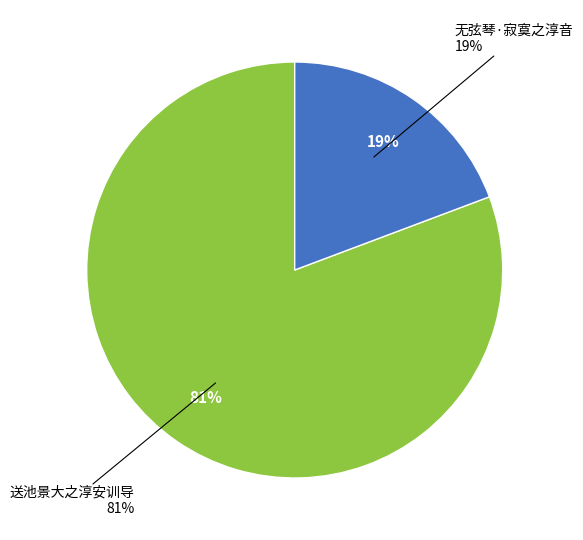

What percentage is the 送池景大之淳安训导 slice, to the nearest percent?

81%